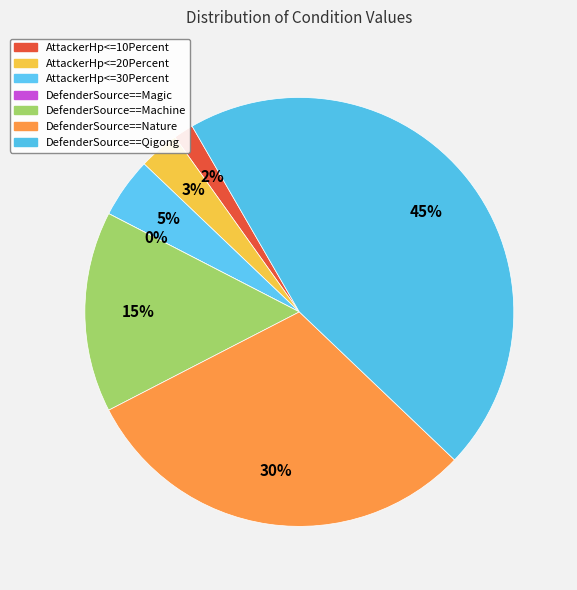

Count the number of slices in the pie.

7